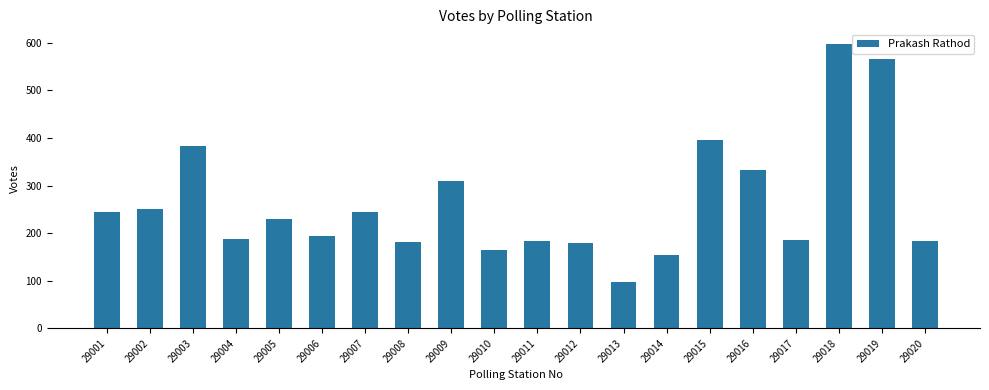

What is the difference between the second highest and minimum values?

468